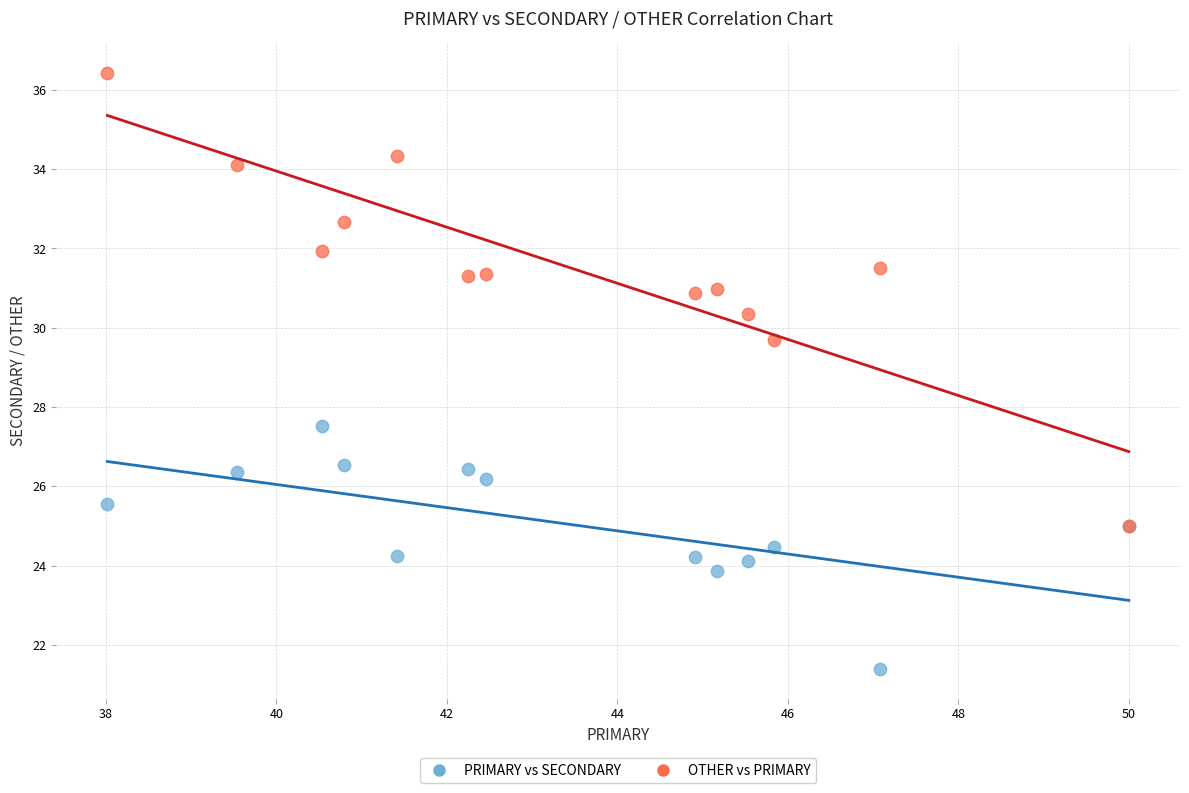

Across all series, what Y value is closest to 28?

27.5